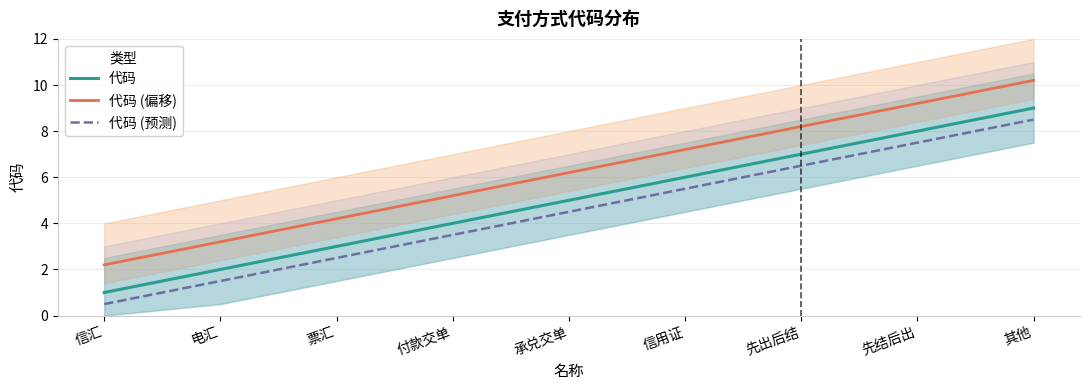

How many lines are shown in the chart?

3